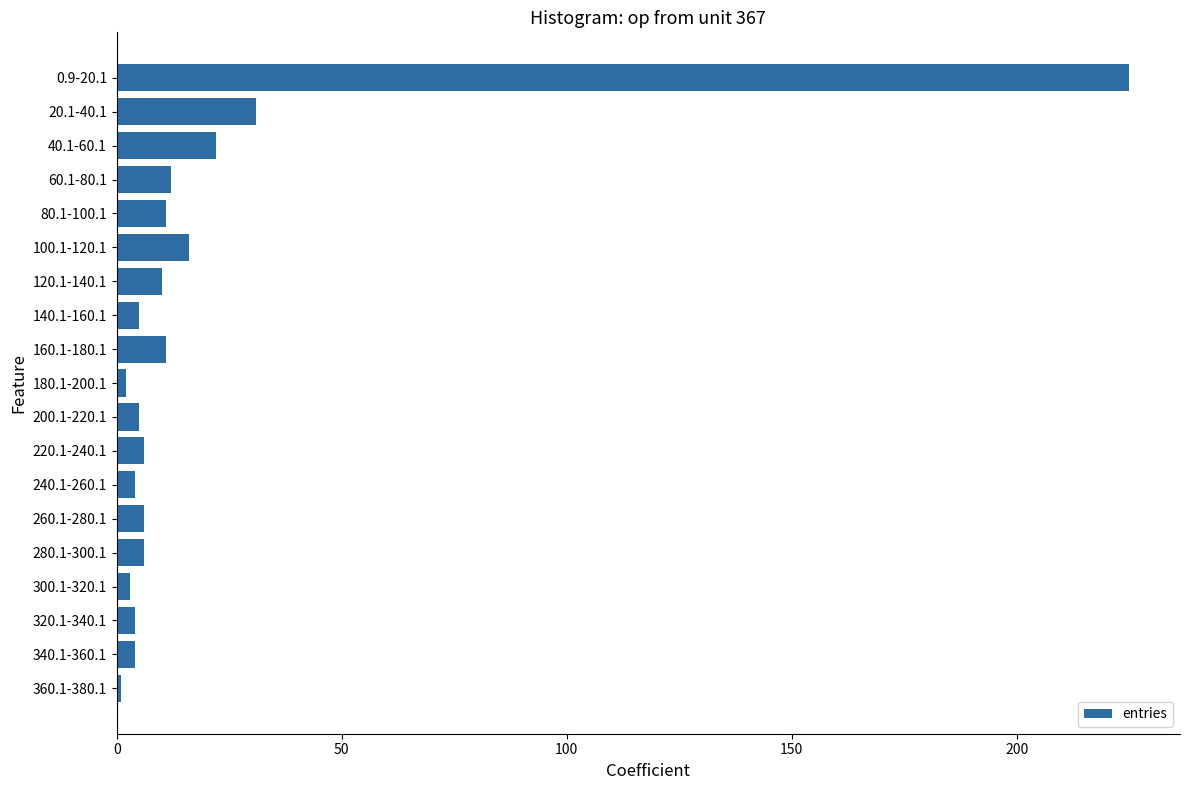

What is the label of the 11th bar from the top?

200.1-220.1